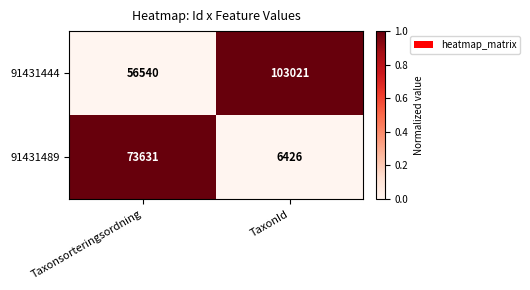

Count the number of data series in this chart.

2